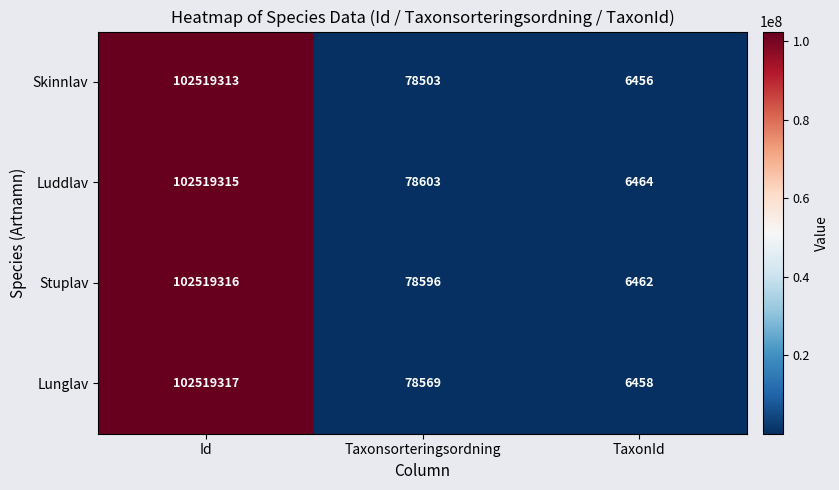

What is the difference between the Stuplav values at Taxonsorteringsordning and TaxonId?

72134